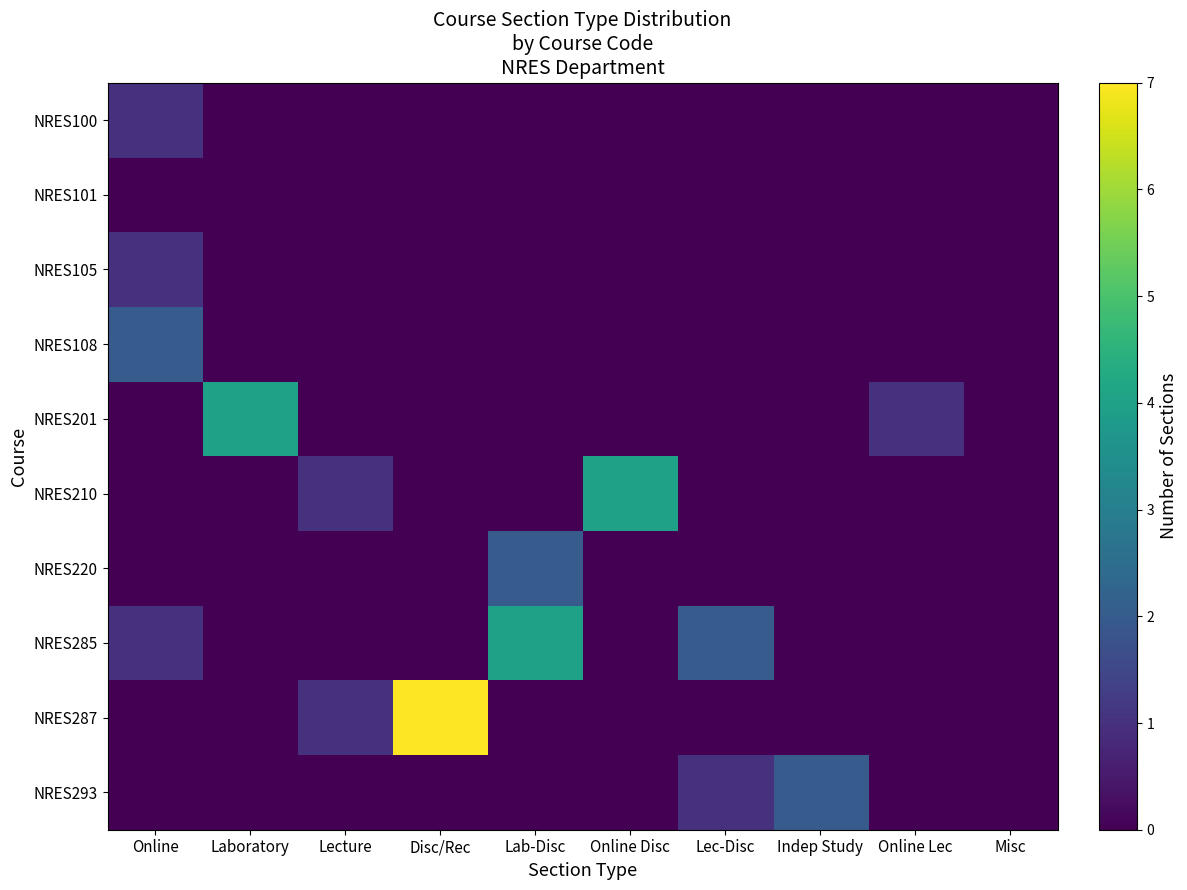

What is the spread (max minus min) of values at Lab-Disc?

4